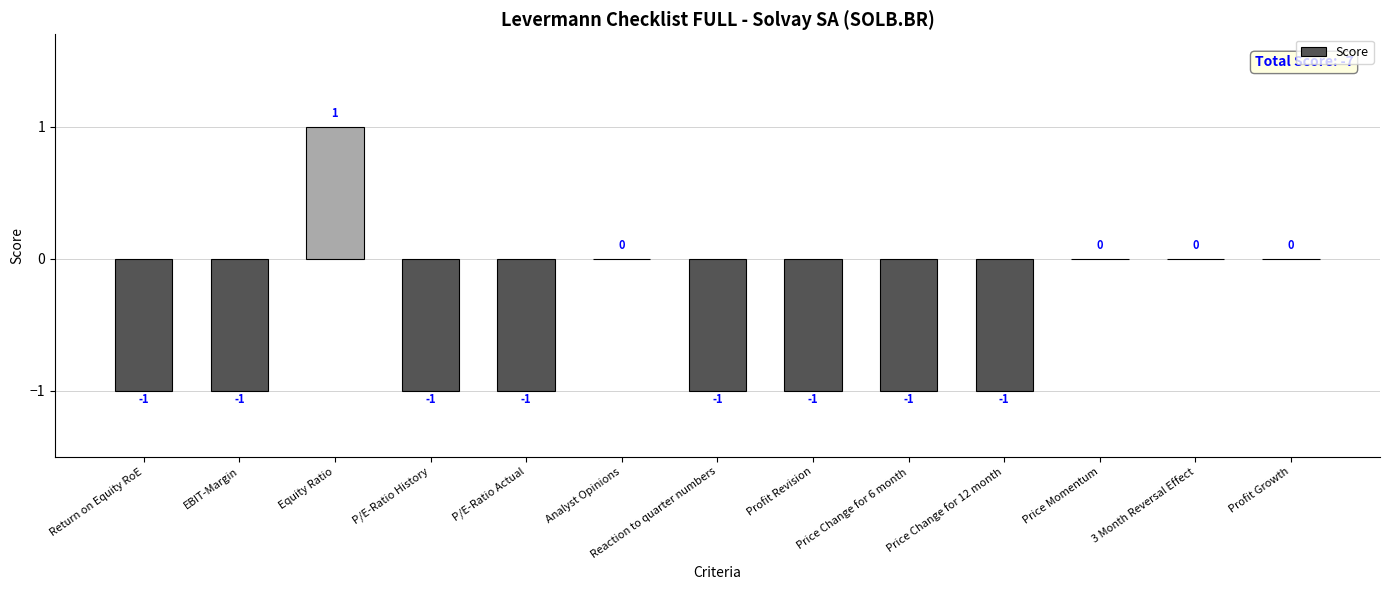

True or false: the data shows 0 at Equity Ratio.

False